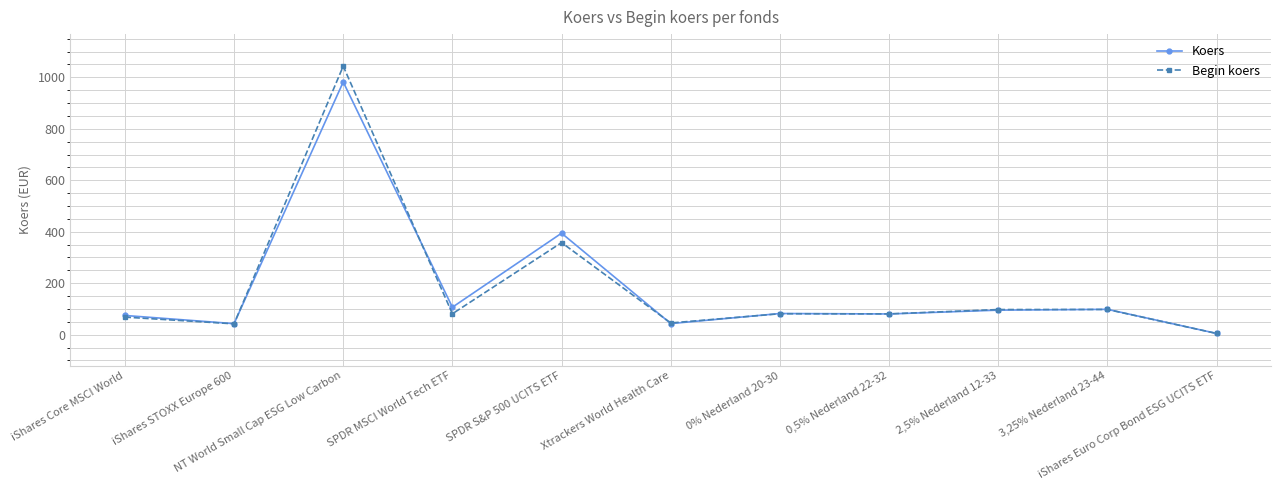

Rank the series at SPDR MSCI World Tech ETF from lowest to highest value.

Begin koers, Koers